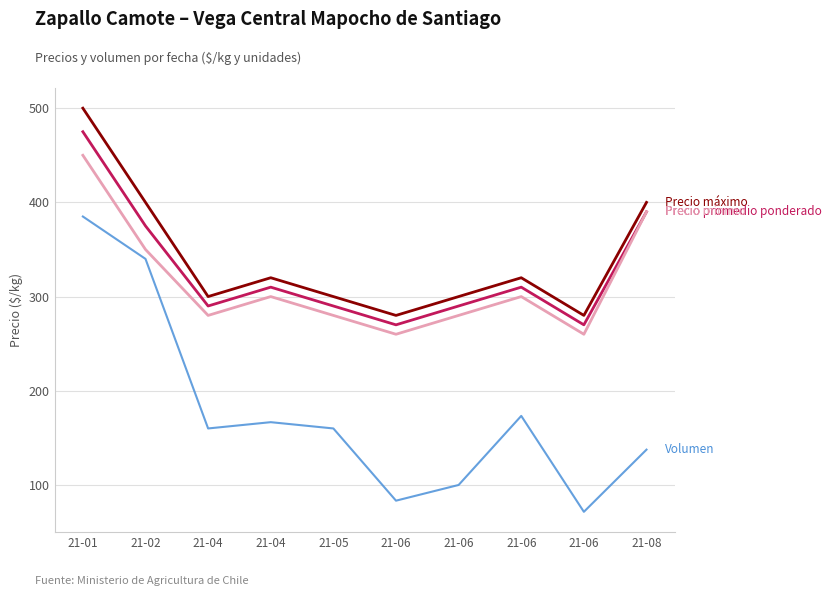

How many lines are shown in the chart?

4